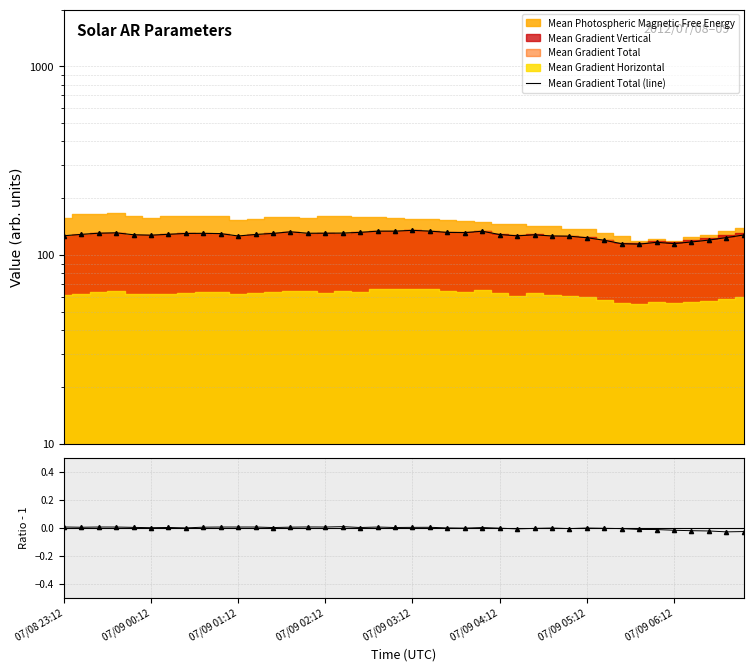

The value of Mean Gradient Total (line) at 07/09 04:12 is 228.5. True or false?

False